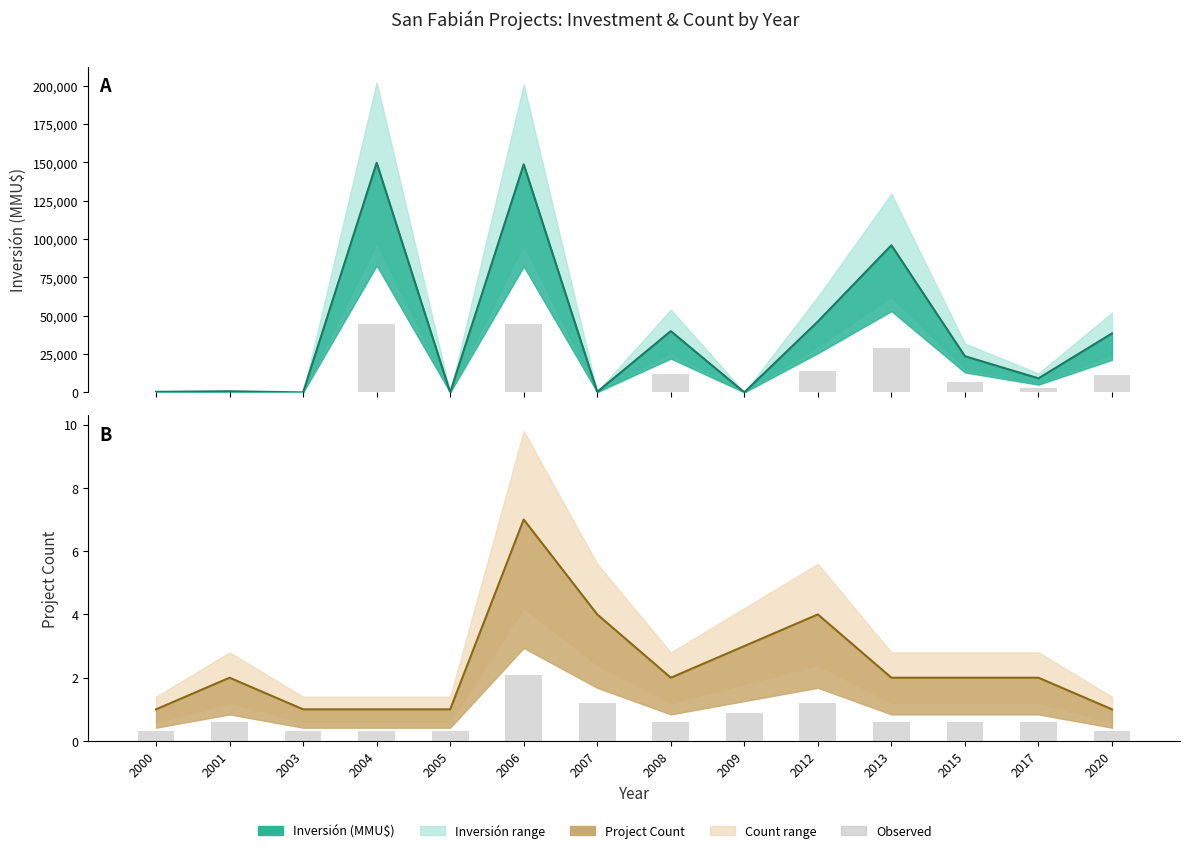

Are the bars grouped side by side (vs. stacked)?

Yes